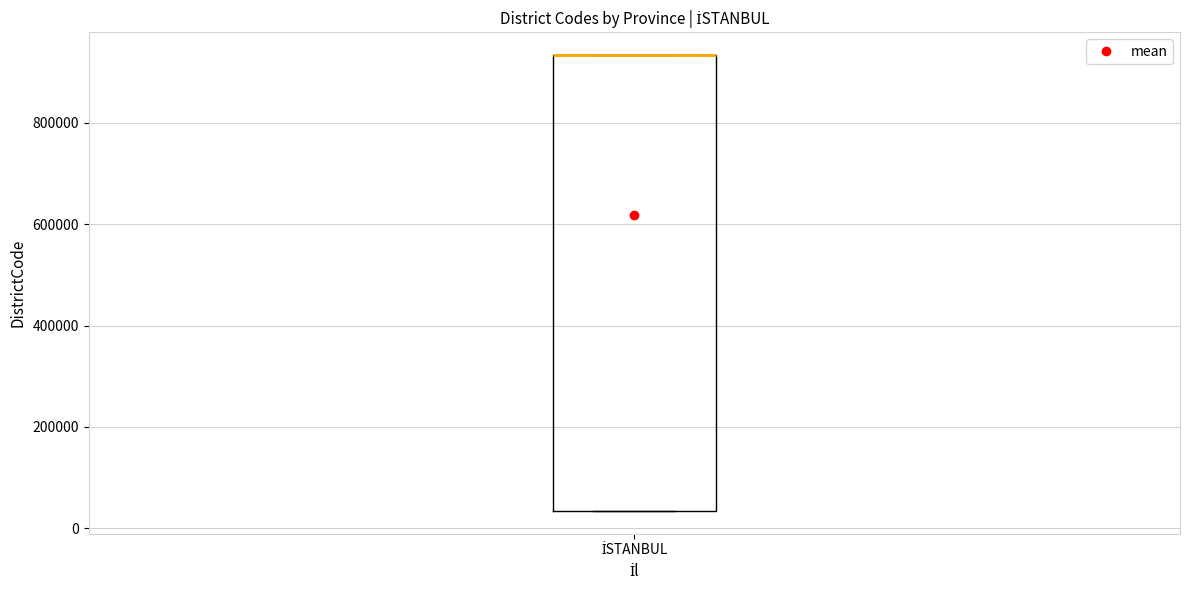

Where is the upper edge of the box for İSTANBUL on the y-axis? The values are not printed on the chart, so give them approximately, as read against the axis.

940000